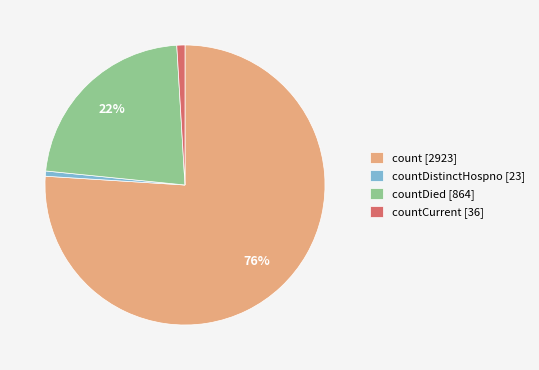

To the nearest percent, what is the average slice percentage?

25%